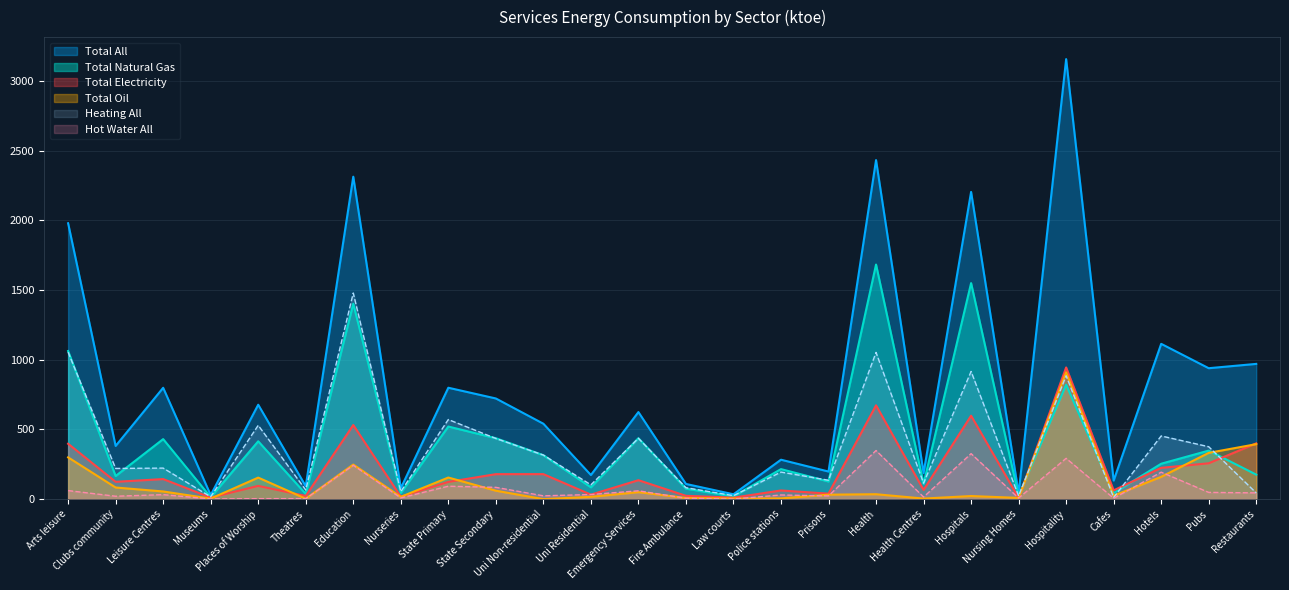

At which label does Heating All reach its peak?

Education